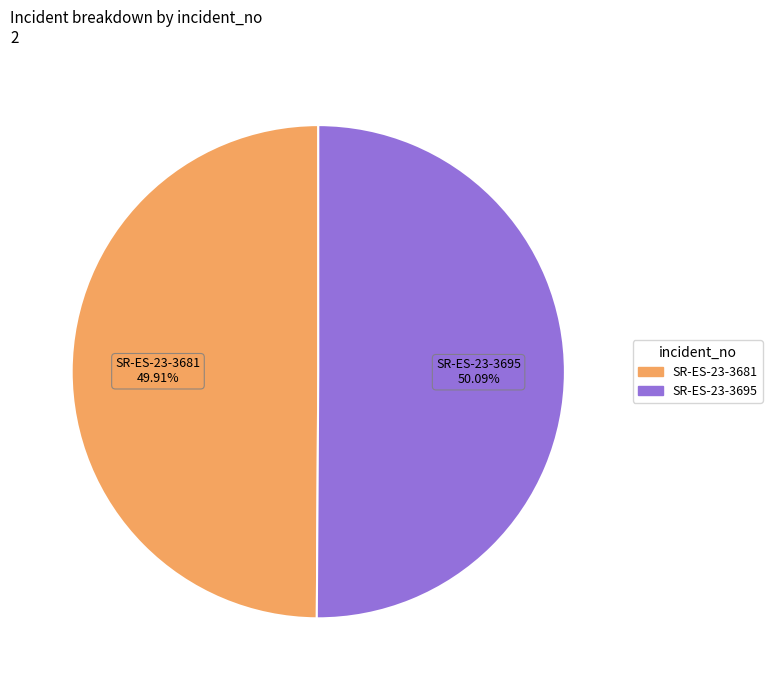

To the nearest percent, what portion does SR-ES-23-3695 represent?

50%